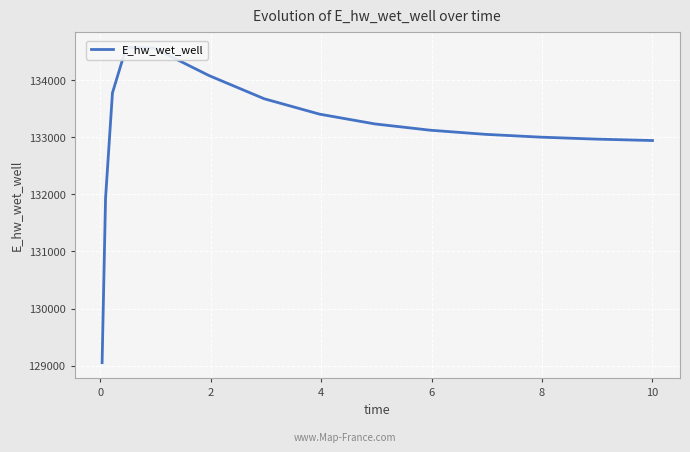

What is the average value?

133090.7